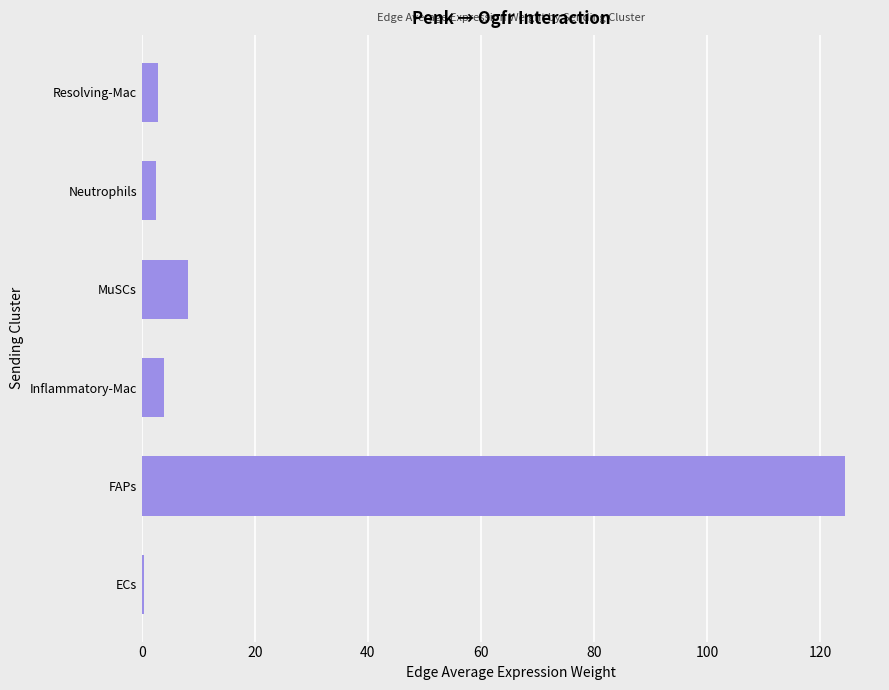

Which label corresponds to the largest value in the chart?

FAPs